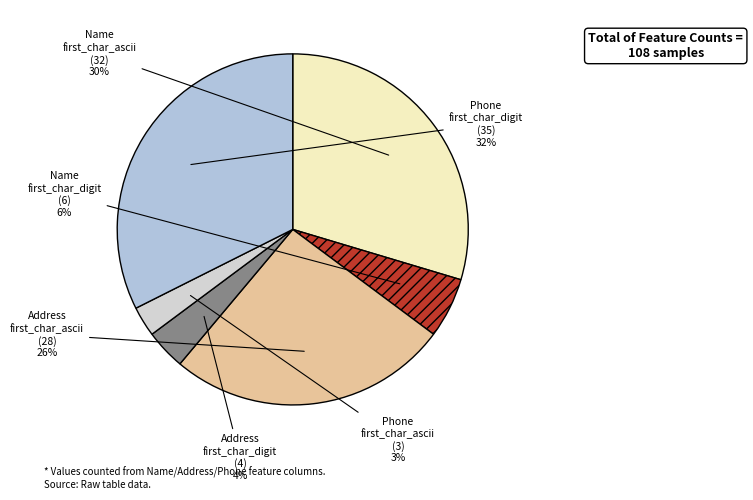

Count the number of slices in the pie.

6